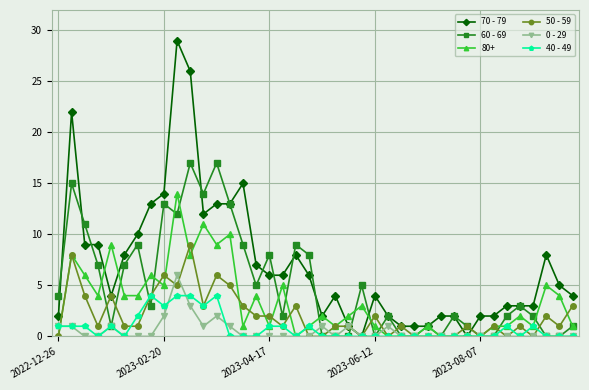

List the series in order of their peak value, highest first.

70 - 79, 60 - 69, 80+, 50 - 59, 0 - 29, 40 - 49